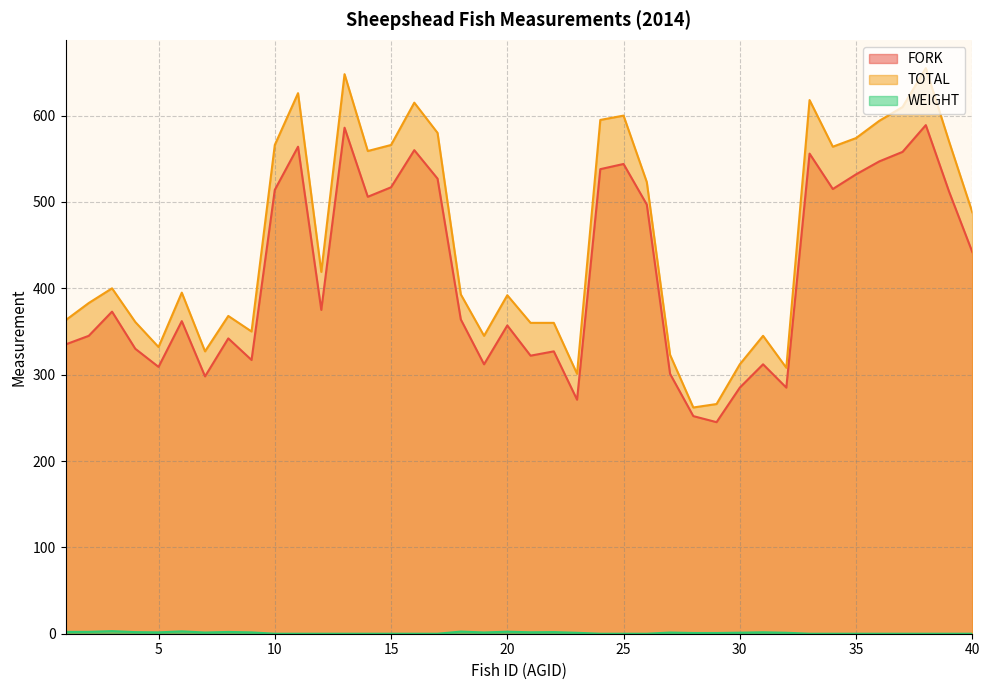

List the labels in order of FORK value, largest first.

38, 13, 11, 16, 37, 33, 36, 25, 24, 35, 17, 15, 34, 10, 39, 14, 26, 40, 12, 3, 18, 6, 20, 2, 8, 1, 4, 22, 21, 9, 19, 31, 5, 27, 7, 30, 32, 23, 28, 29